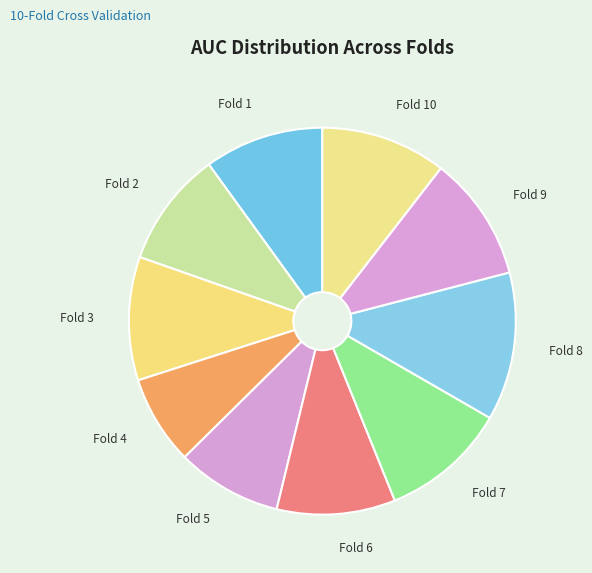

Which category has the biggest portion of the pie?

Fold 8